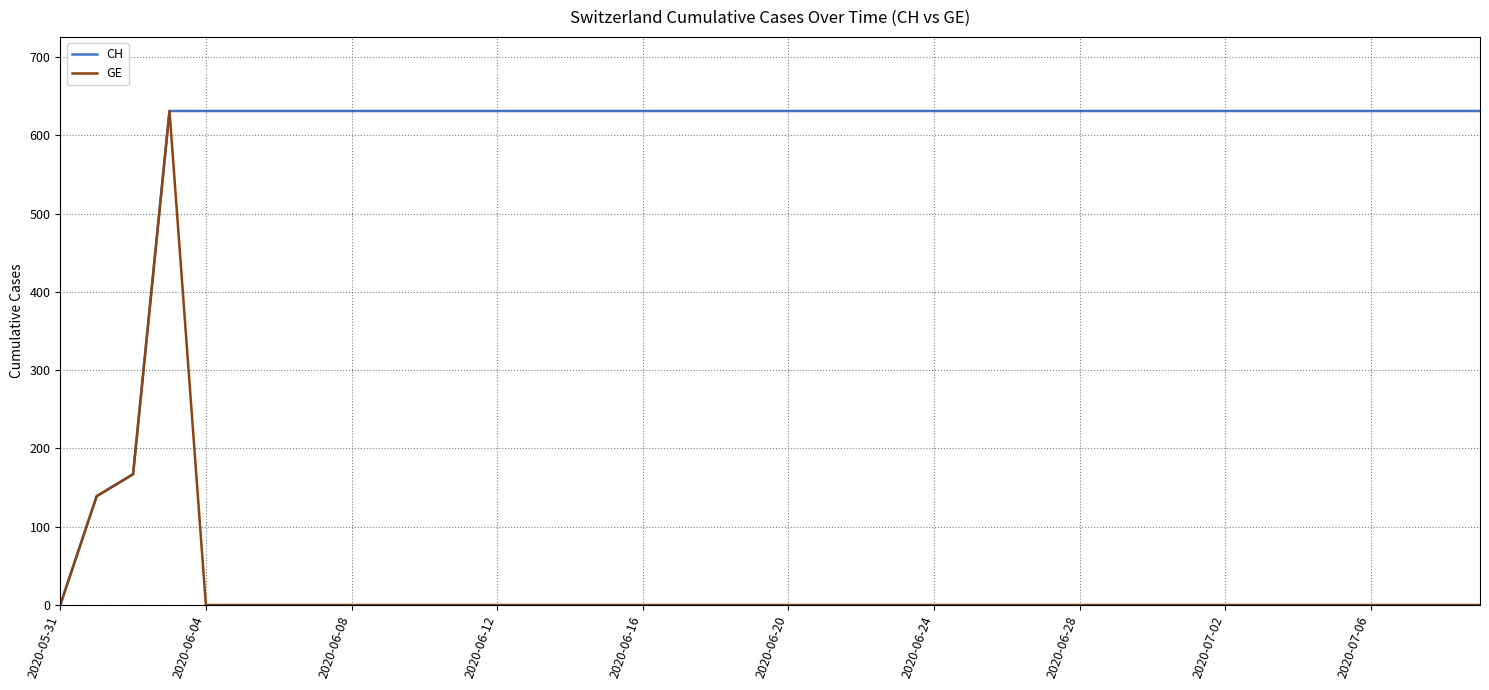

What is the maximum value for GE?

631